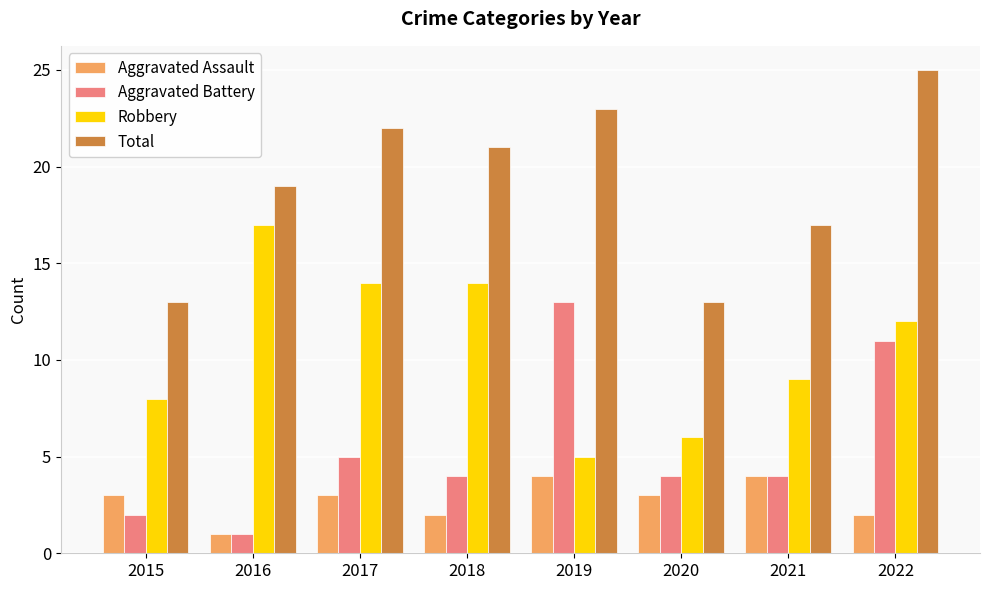

Is the value of Aggravated Assault at 2020 greater than the value of Robbery at 2018?

No